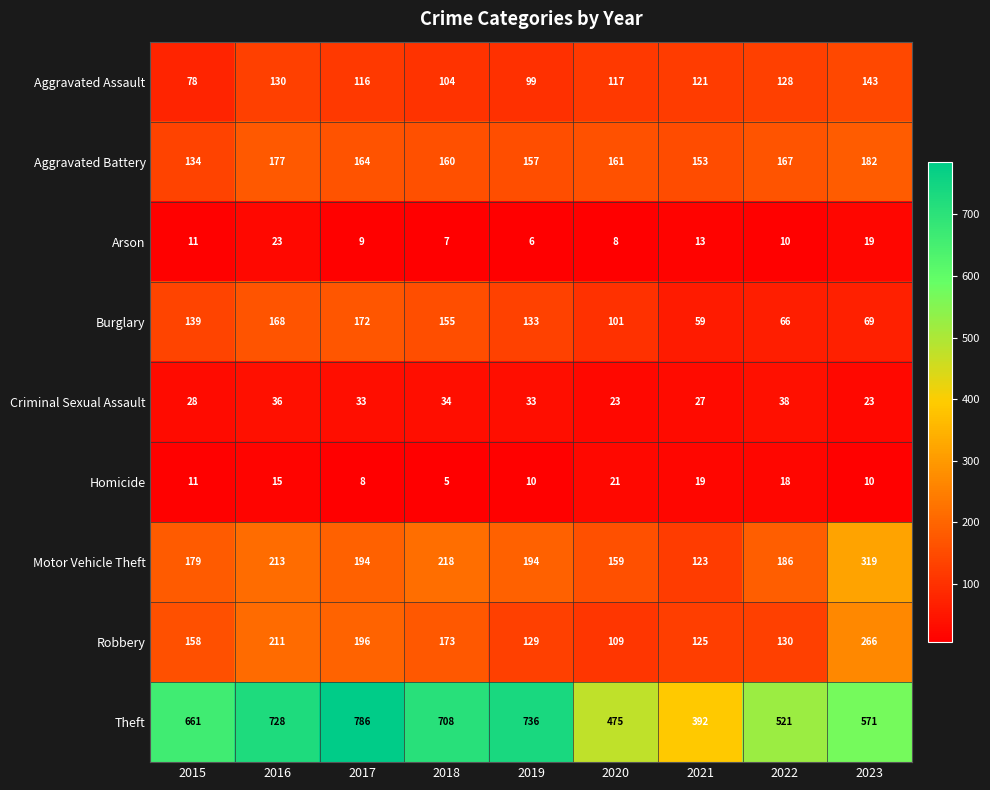

What is the total value across all series at 2020?

1174